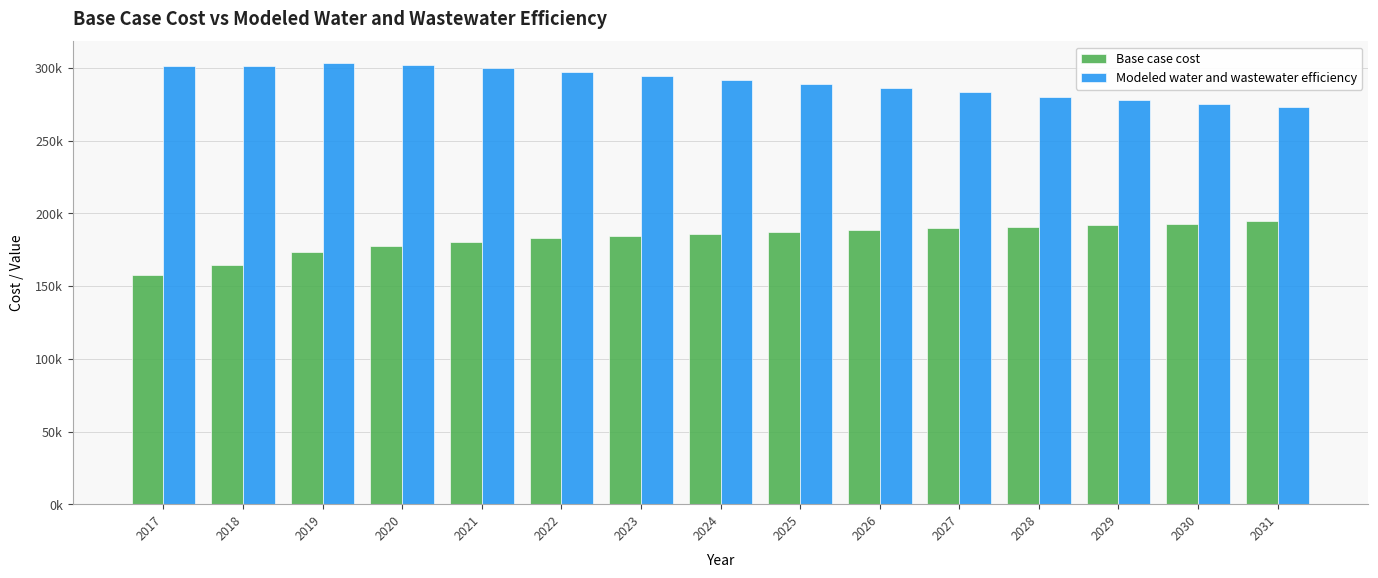

What is the total value across all series at 2021?

480482.3